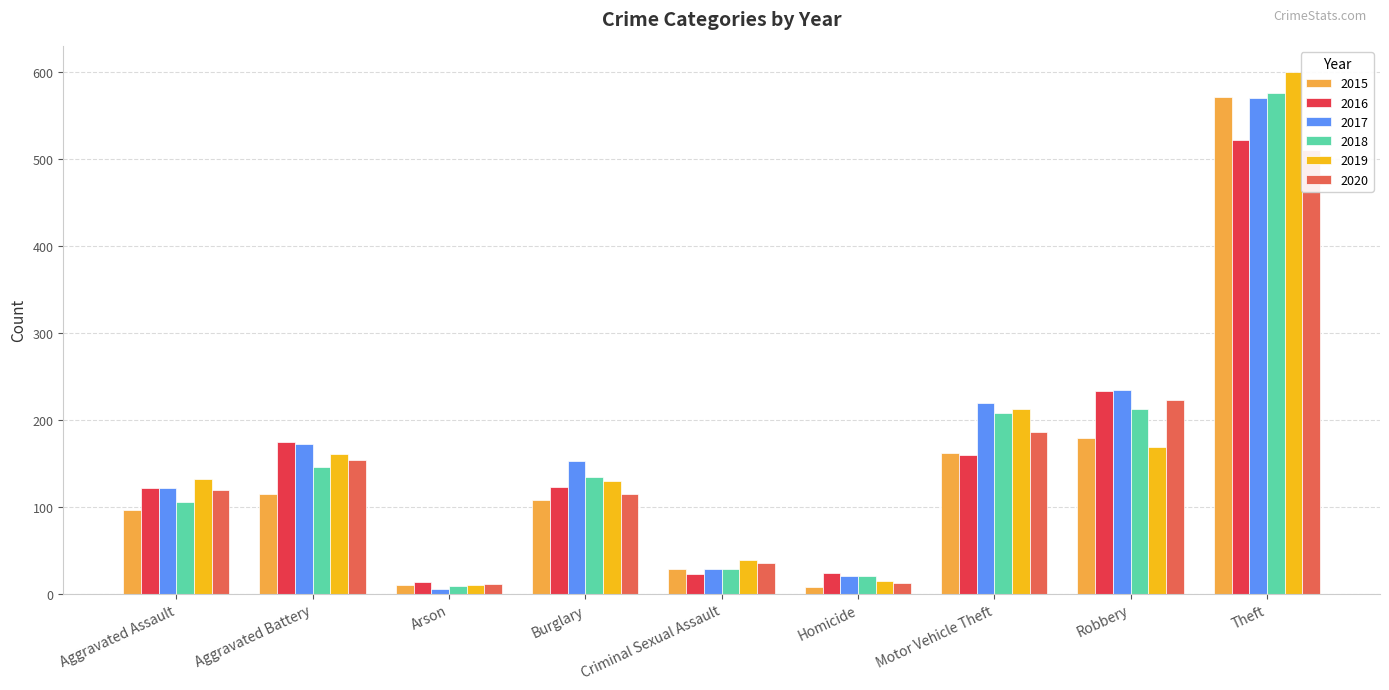

Which has a higher value, Theft or Robbery?

Theft